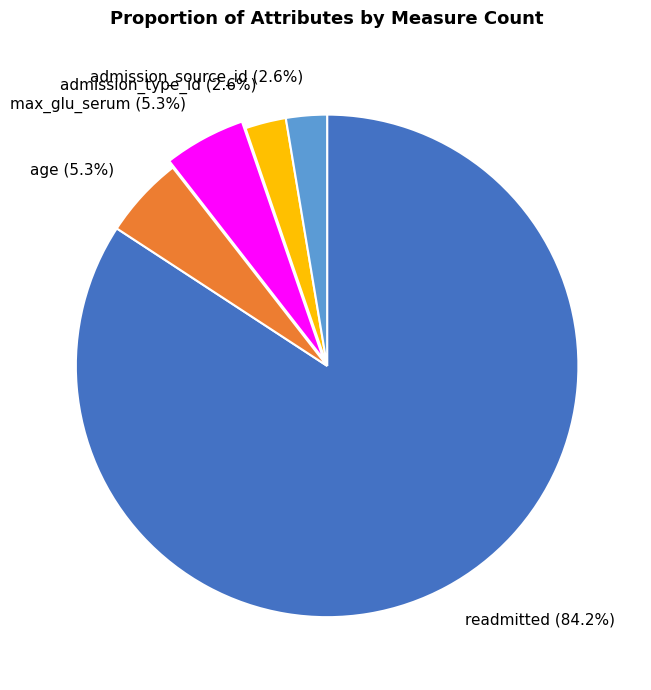

Do max_glu_serum and admission_type_id together represent more than half of the pie?

No